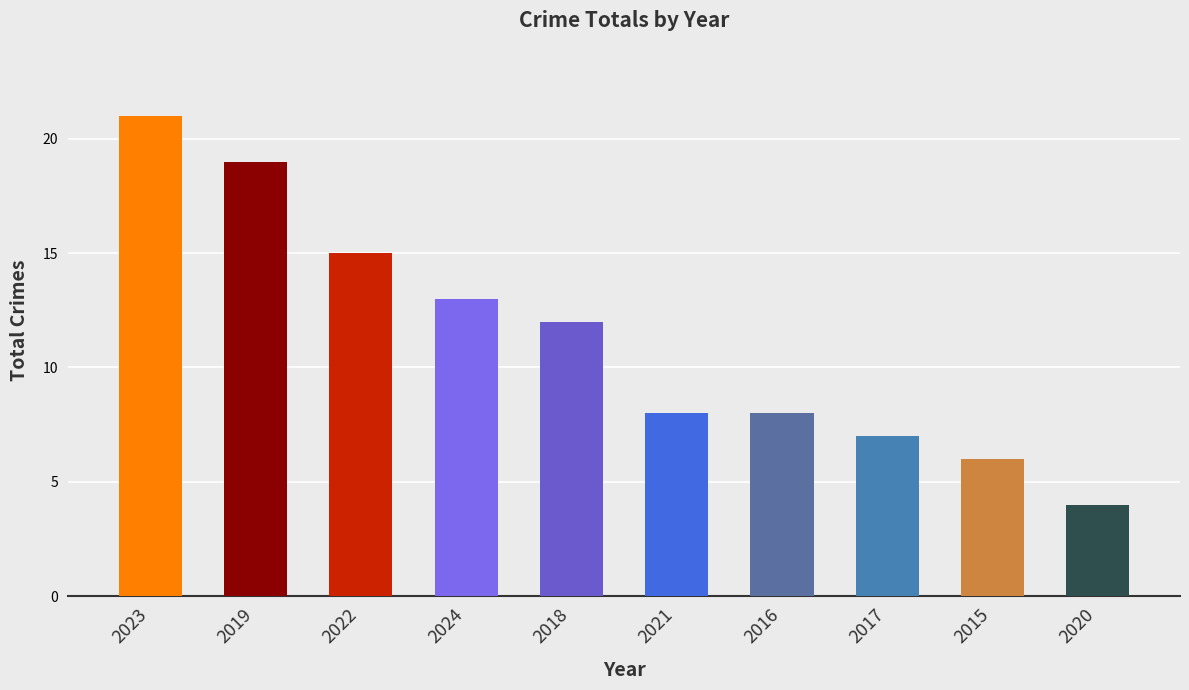

How many values are below 12?

5